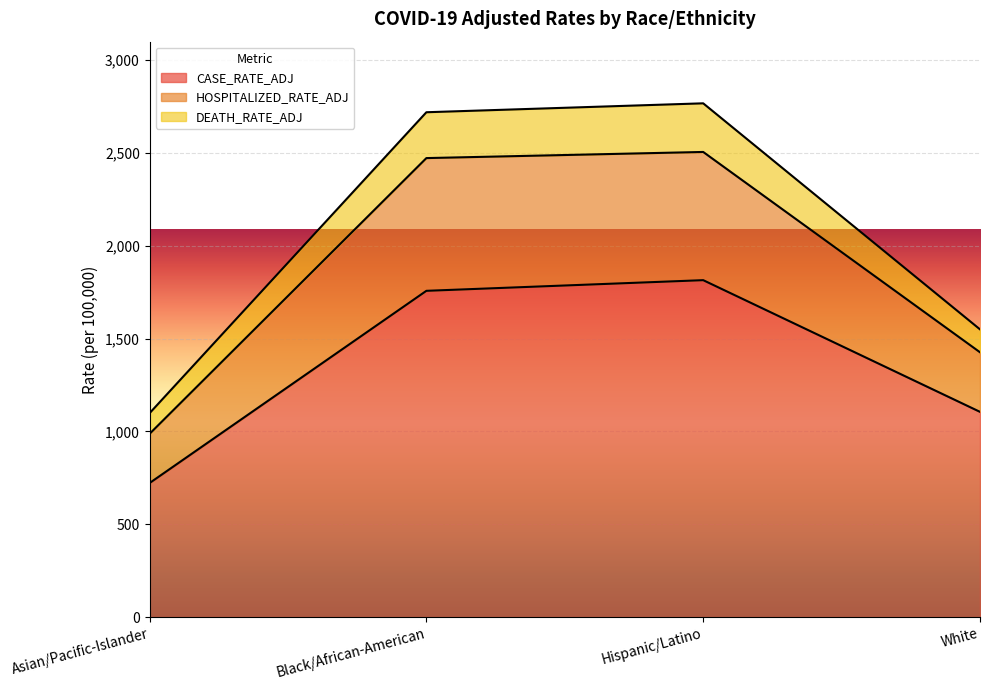

Is the value of DEATH_RATE_ADJ at White greater than the value of CASE_RATE_ADJ at White?

Yes